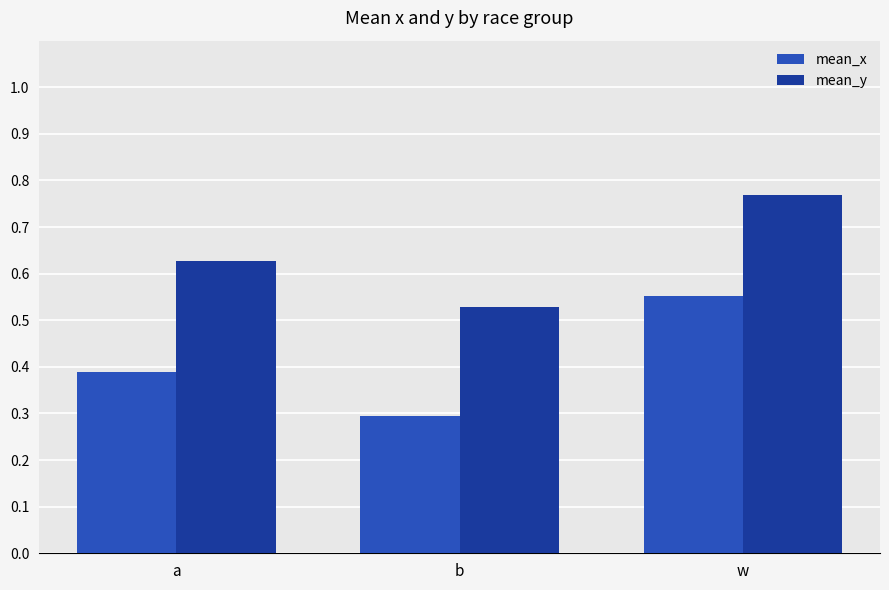

Which series has the largest total across all categories?

mean_y